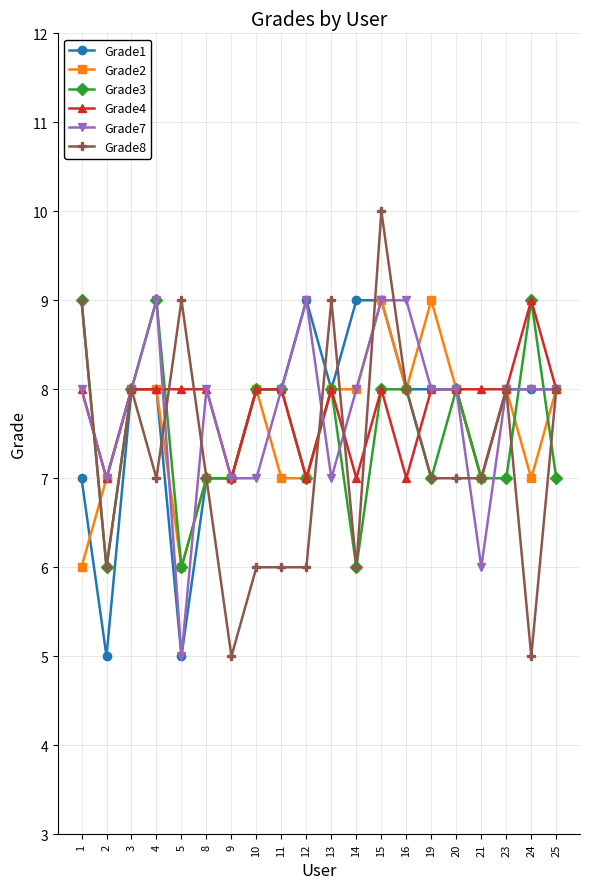

Where is the first local minimum for Grade3?

2